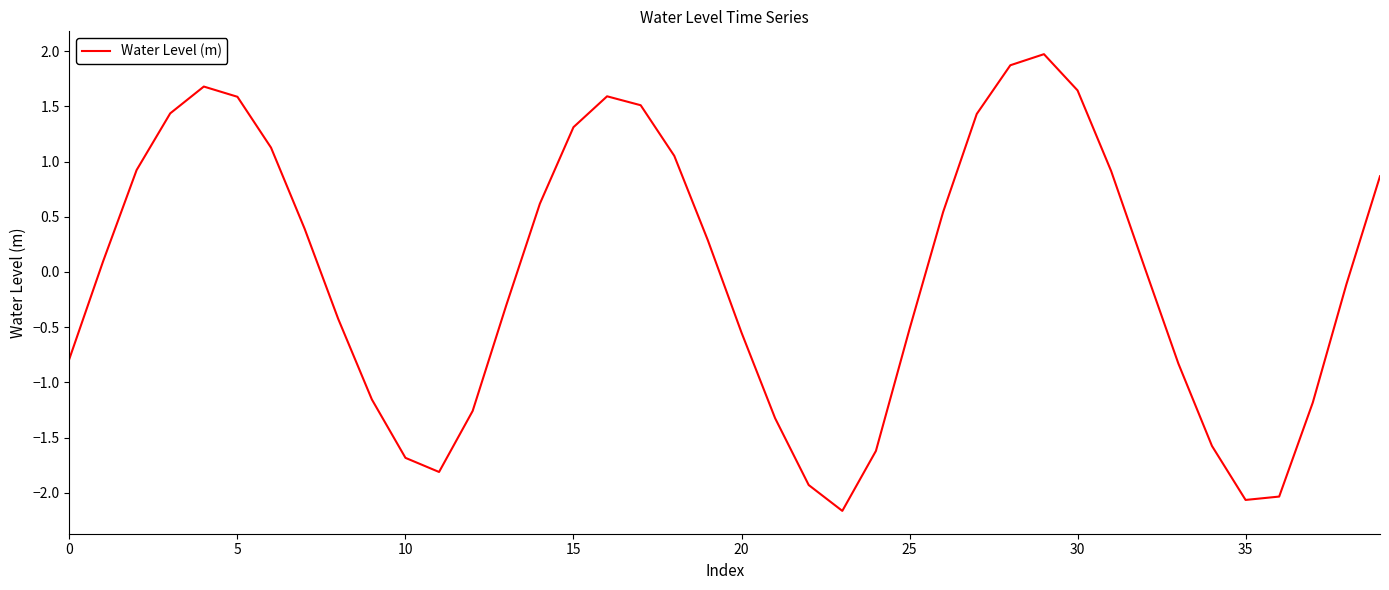

What is the difference between the maximum and minimum values?

4.1